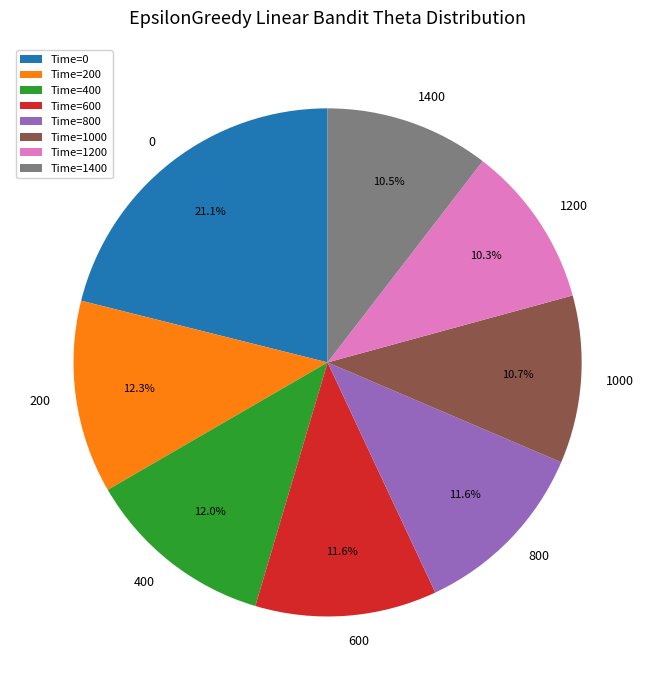

How many slices are in this pie chart?

8